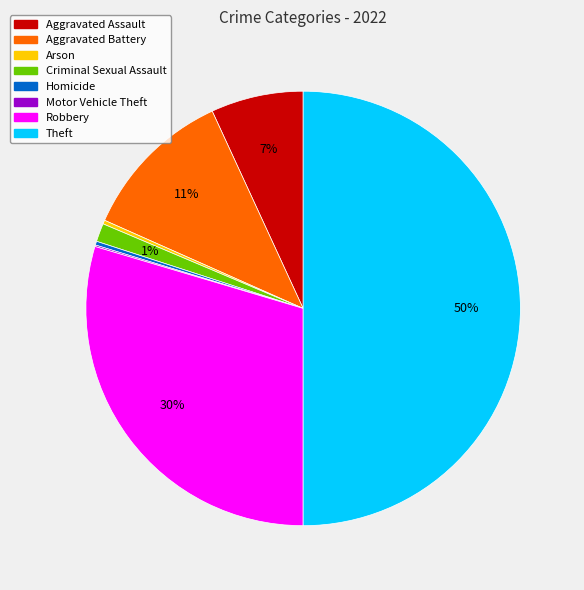

Is Arson the majority of the pie?

No